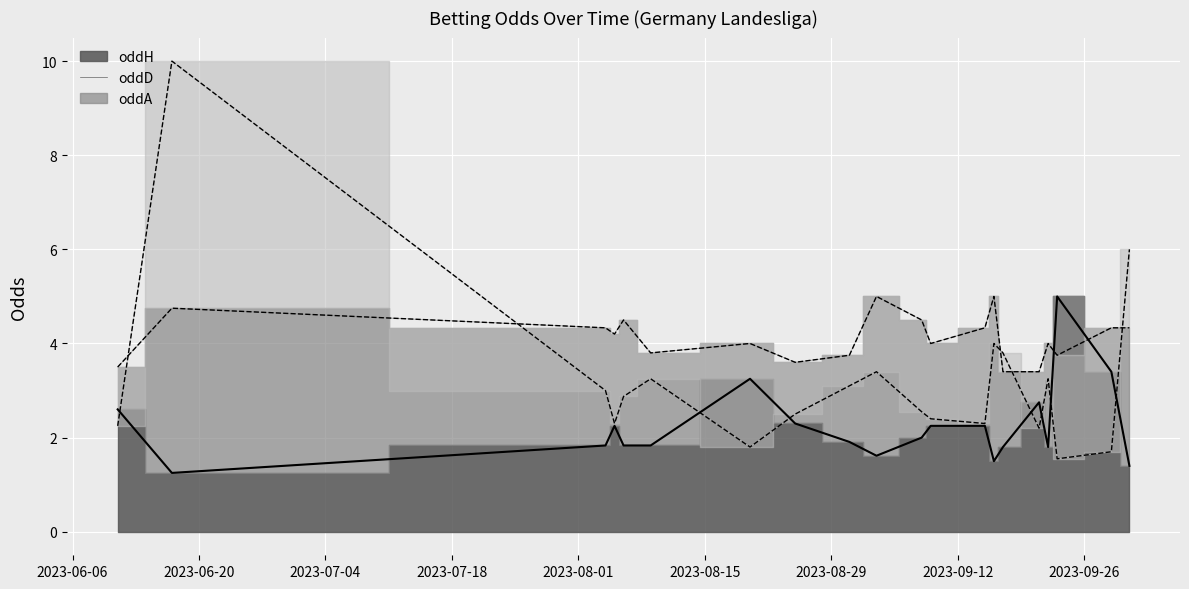

What position from the left is 2023-06-17?

2